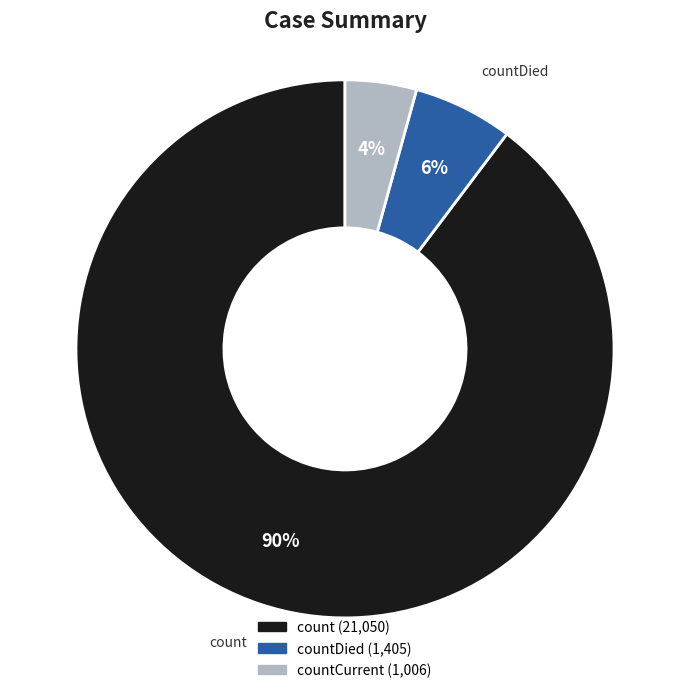

Is there a majority slice in this chart?

Yes